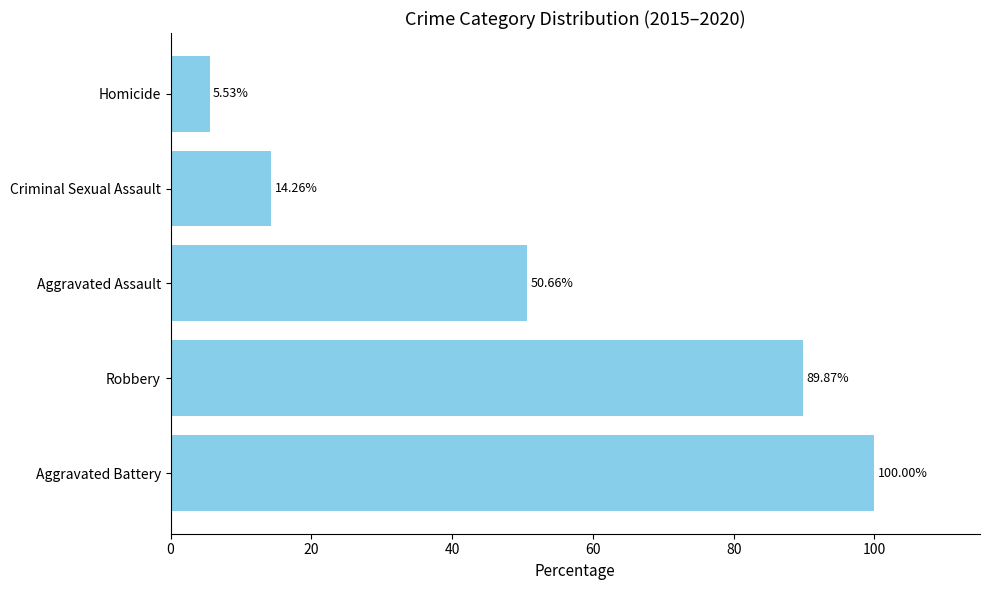

Rank the categories by value from lowest to highest.

Homicide, Criminal Sexual Assault, Aggravated Assault, Robbery, Aggravated Battery